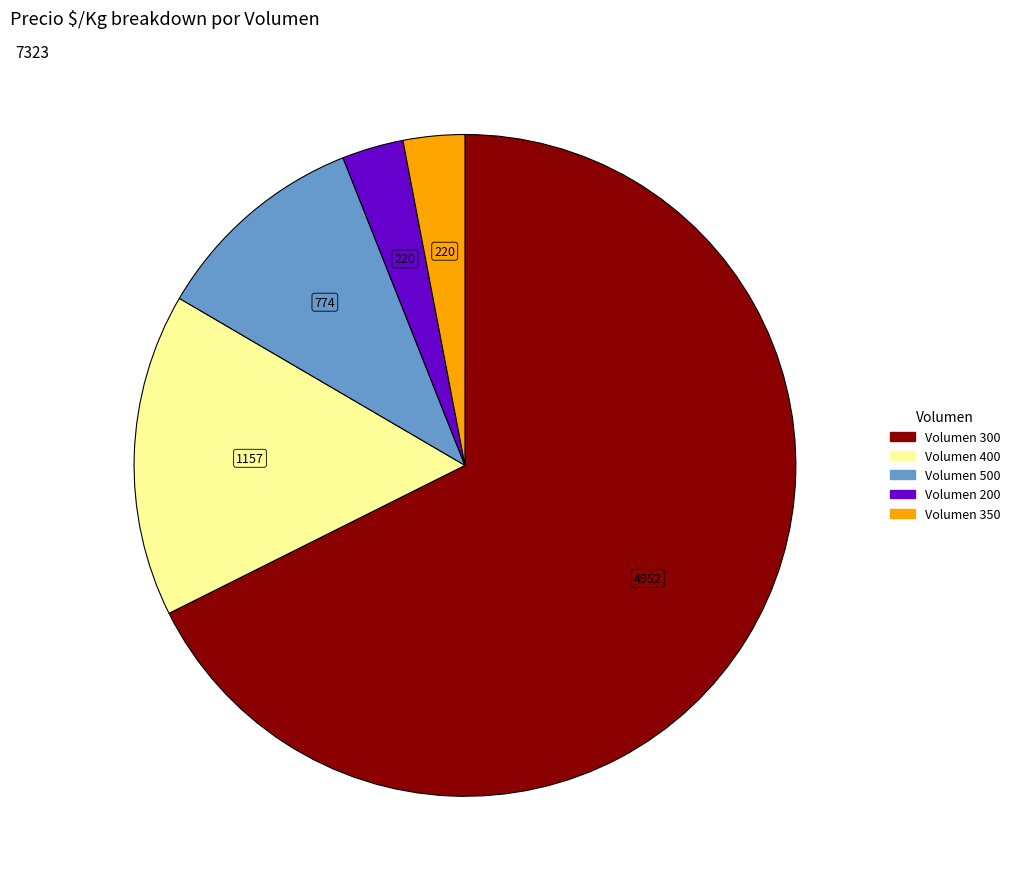

Does any single category account for the majority?

Yes